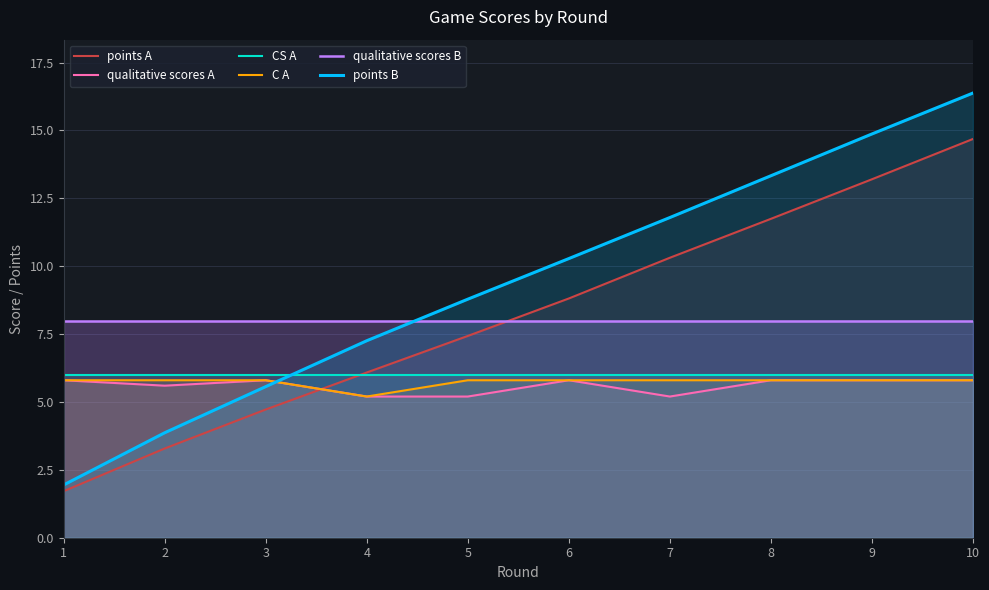

Between 3 and 4, which series saw the biggest shift?

points B